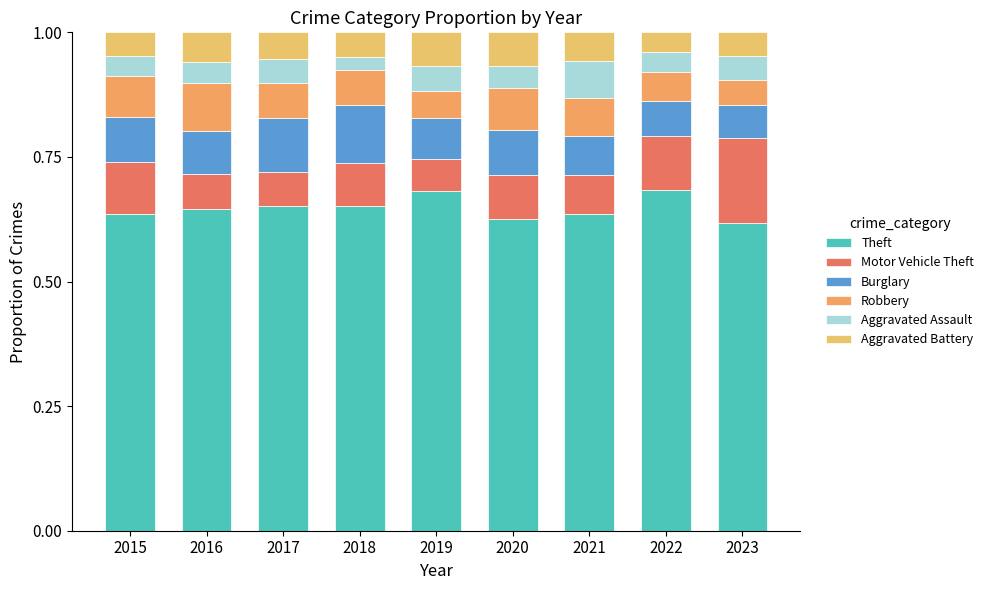

What is the sum of all Aggravated Battery values?

0.5